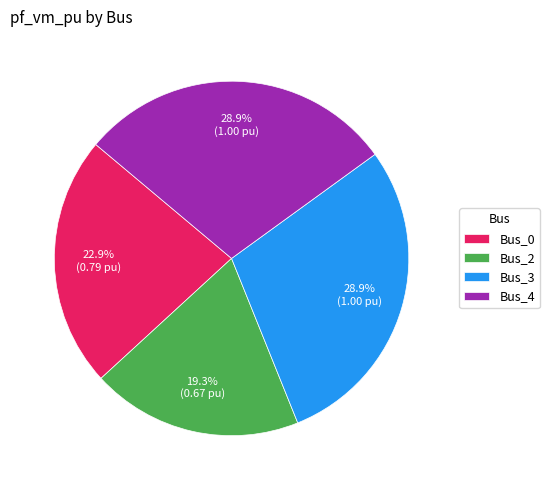

What percentage do Bus_4 and Bus_2 together represent?

48.2%